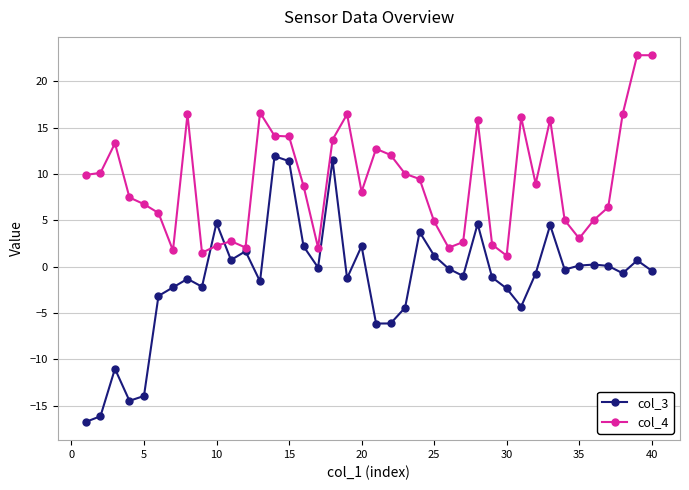

What is the maximum value shown in the chart?

22.8